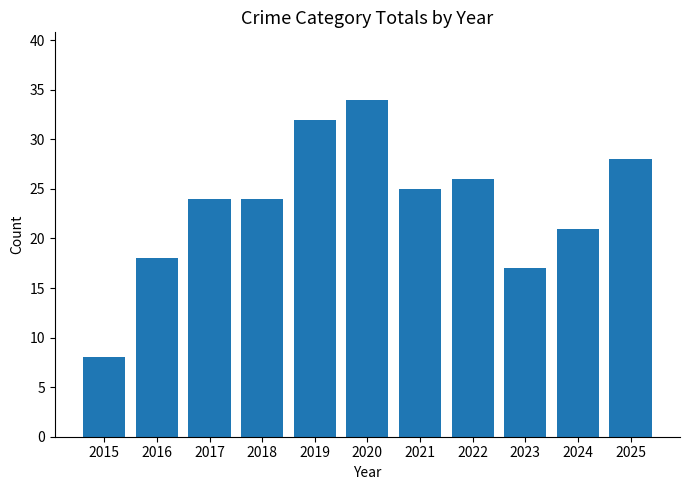

What is the approximate value at 2018?

24